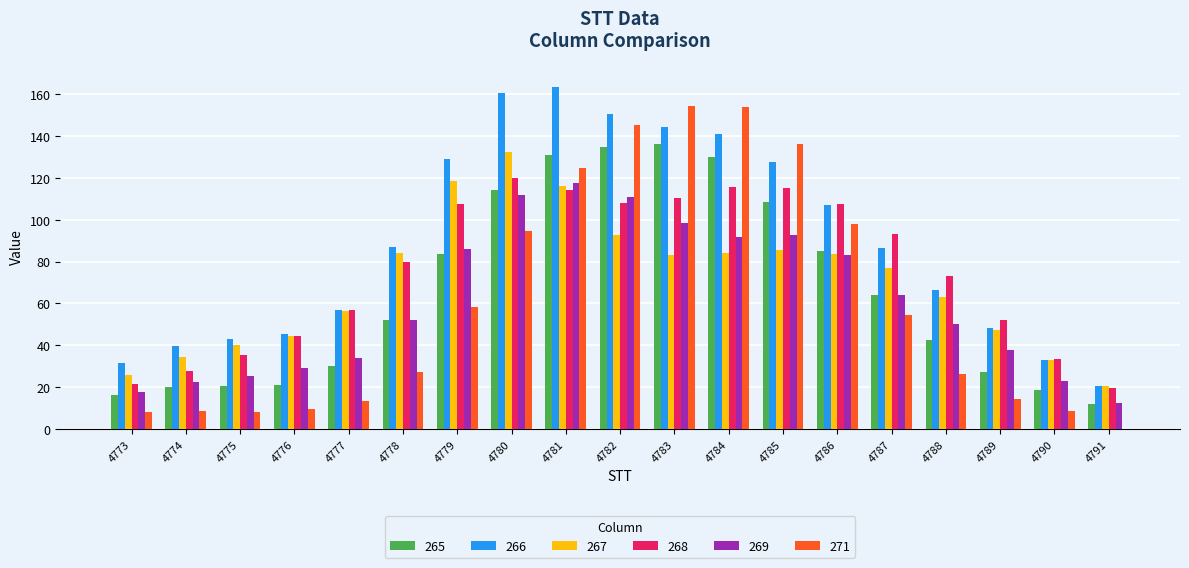

Which series changed the most between 4777 and 4779?

266